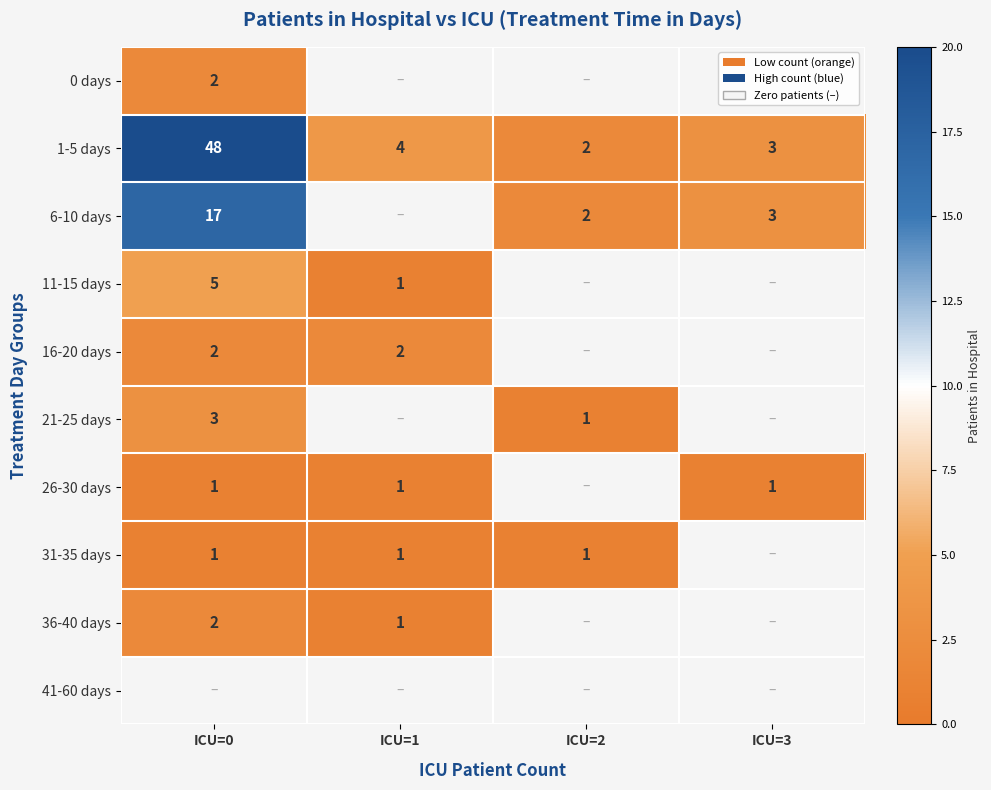

At which label does 1-5 days reach its minimum?

ICU=2